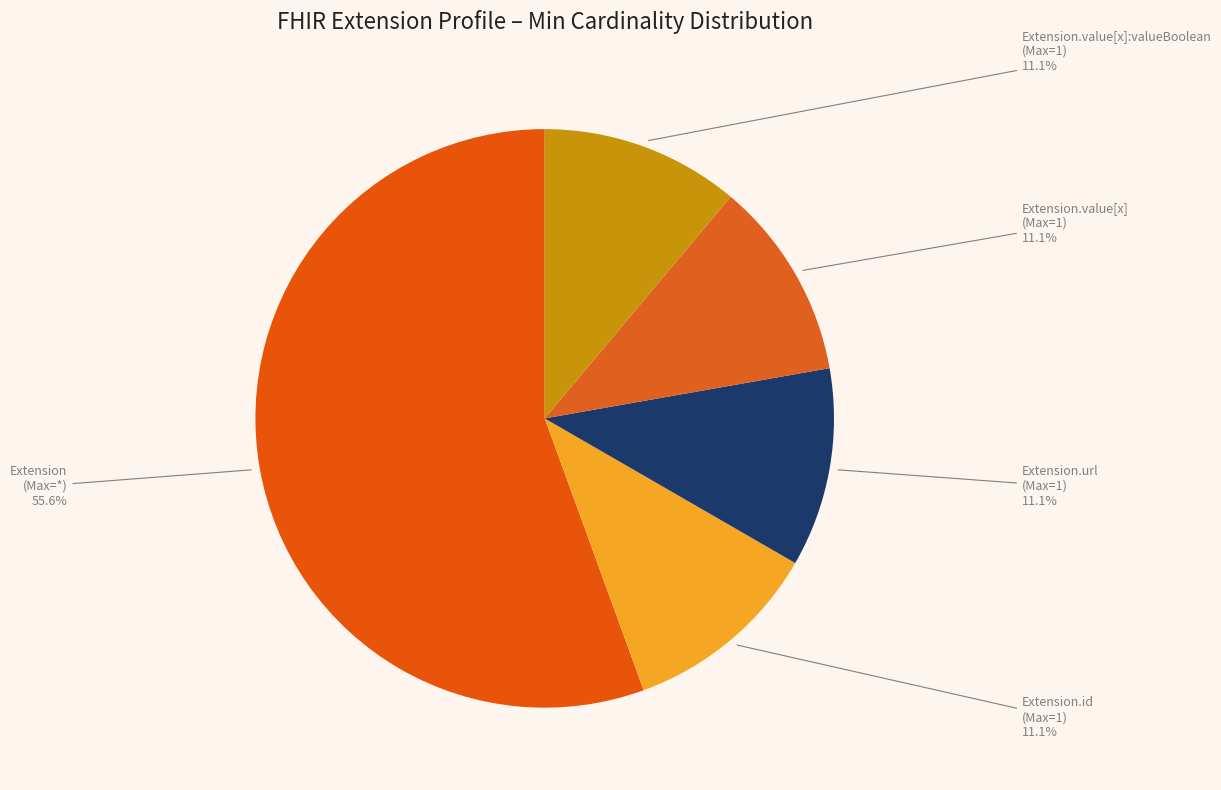

To the nearest percent, what is the difference between the largest and smallest slice percentages?

44%